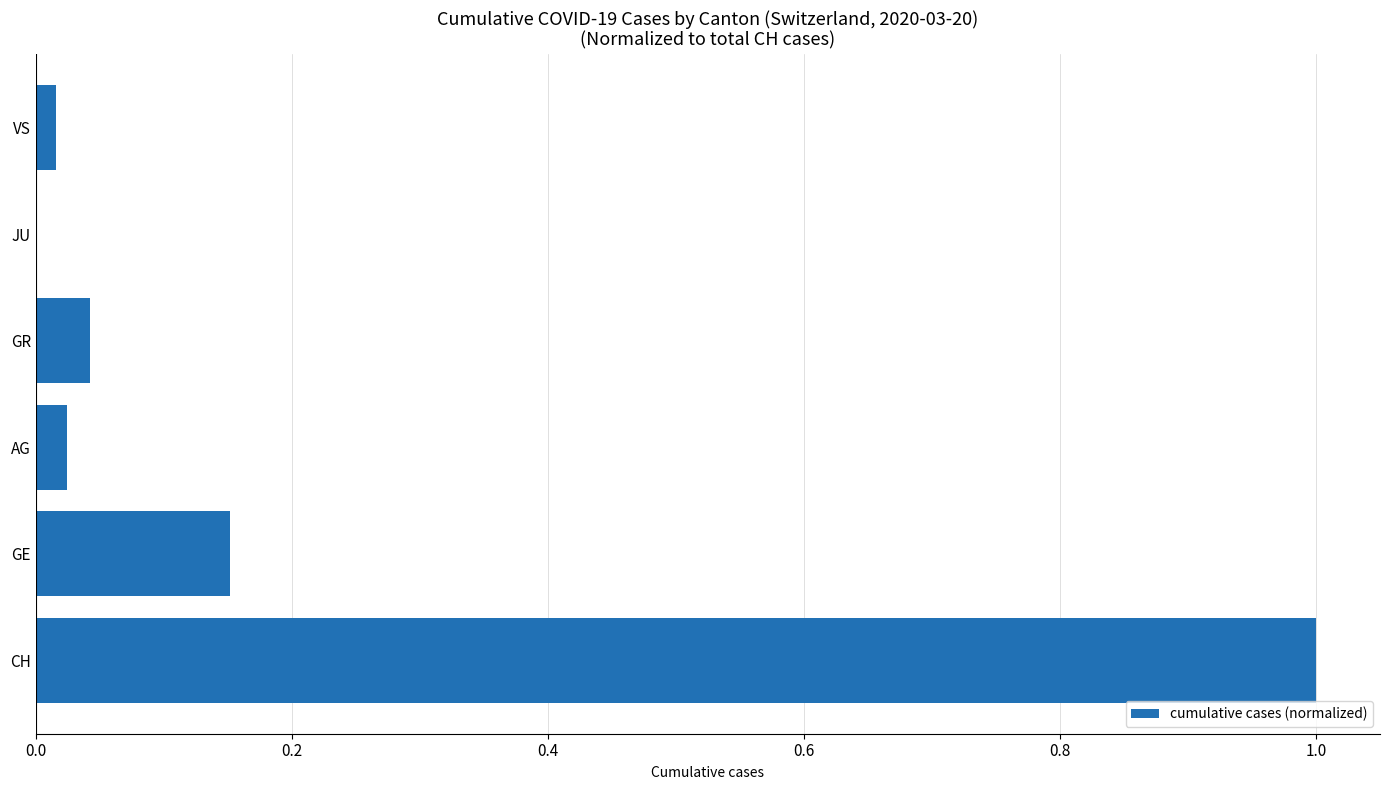

Is it true that the value at JU is -0.6?

False